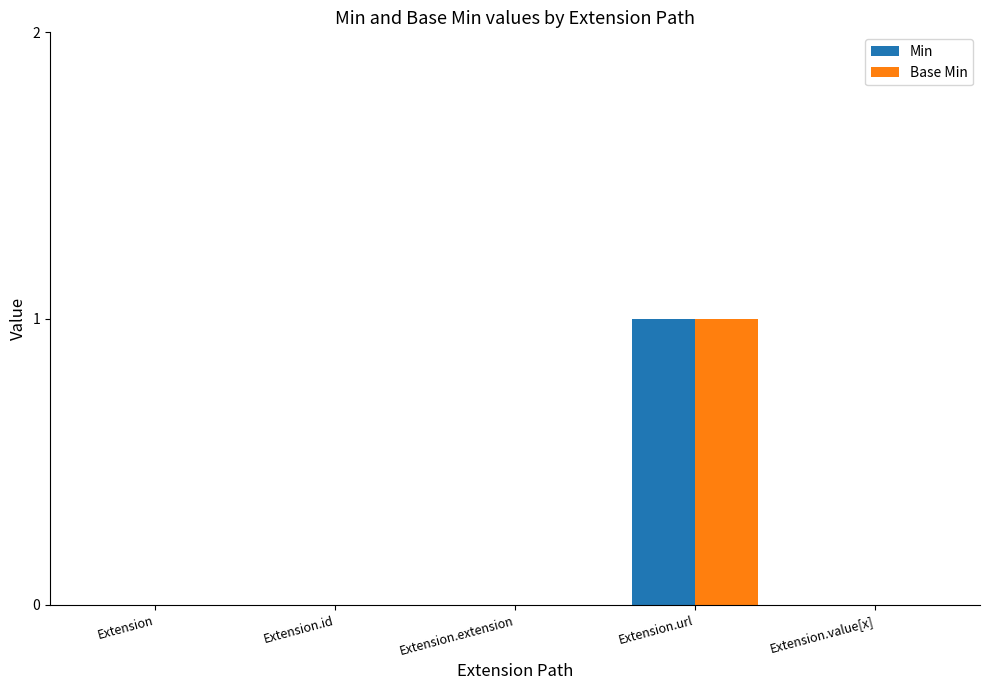

Which label corresponds to the largest value in the chart?

Extension.url